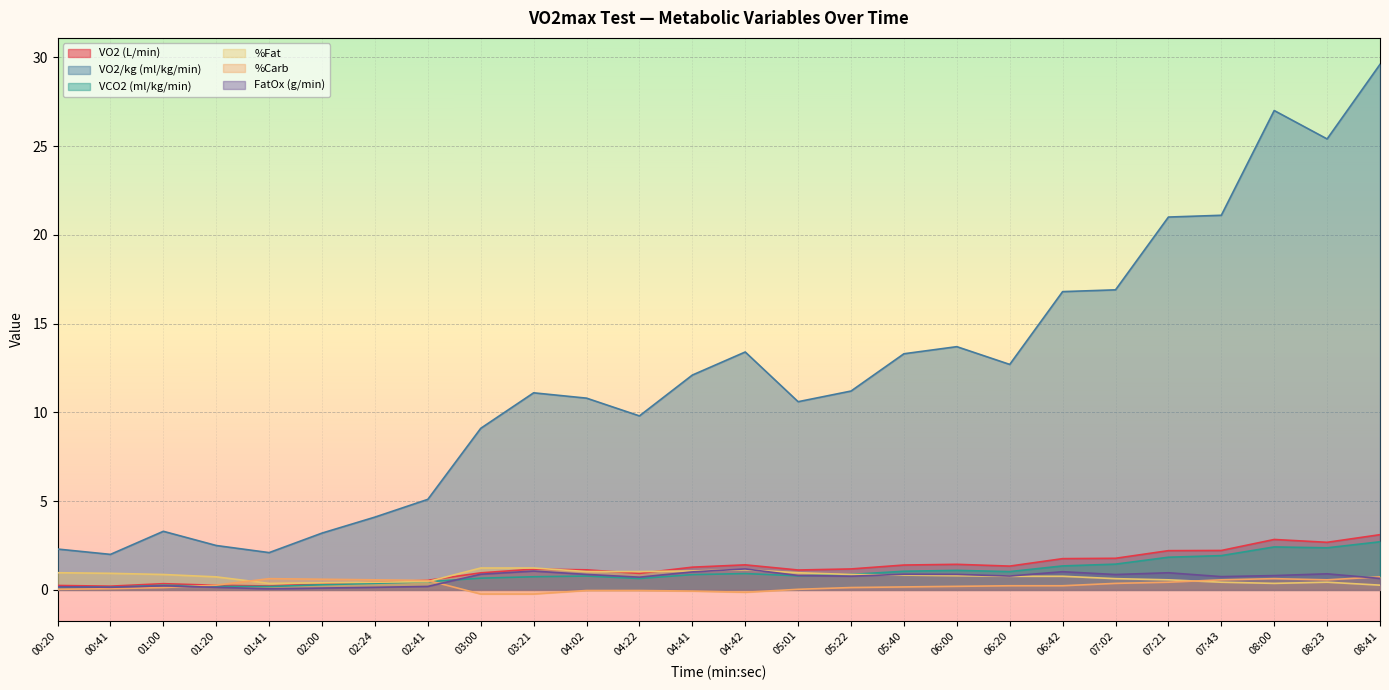

Rank the series by their maximum value, from highest to lowest.

VO2/kg (ml/kg/min), VO2 (L/min), VCO2 (ml/kg/min), %Fat, FatOx (g/min), %Carb